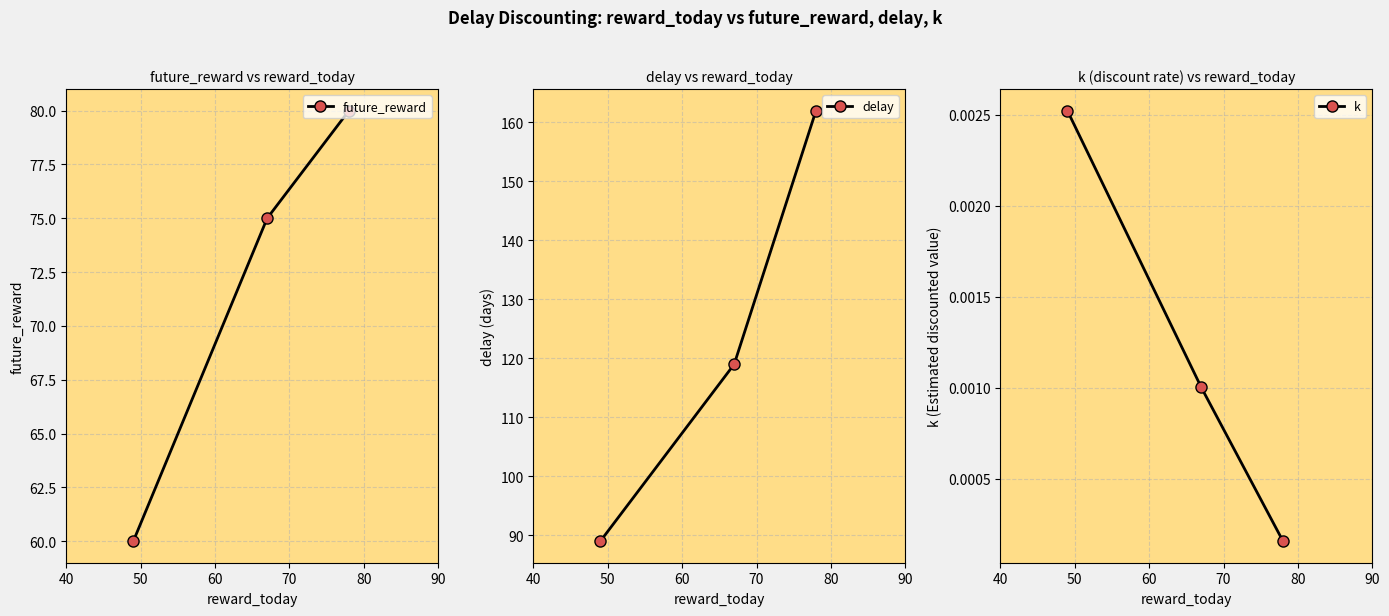

Count the delay values in the range 89 to 162.

3